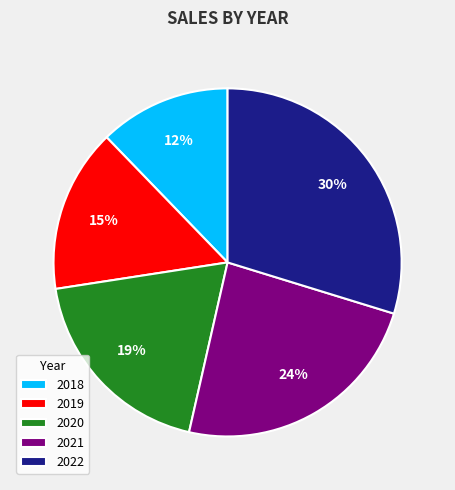

How many segments does this pie chart have?

5